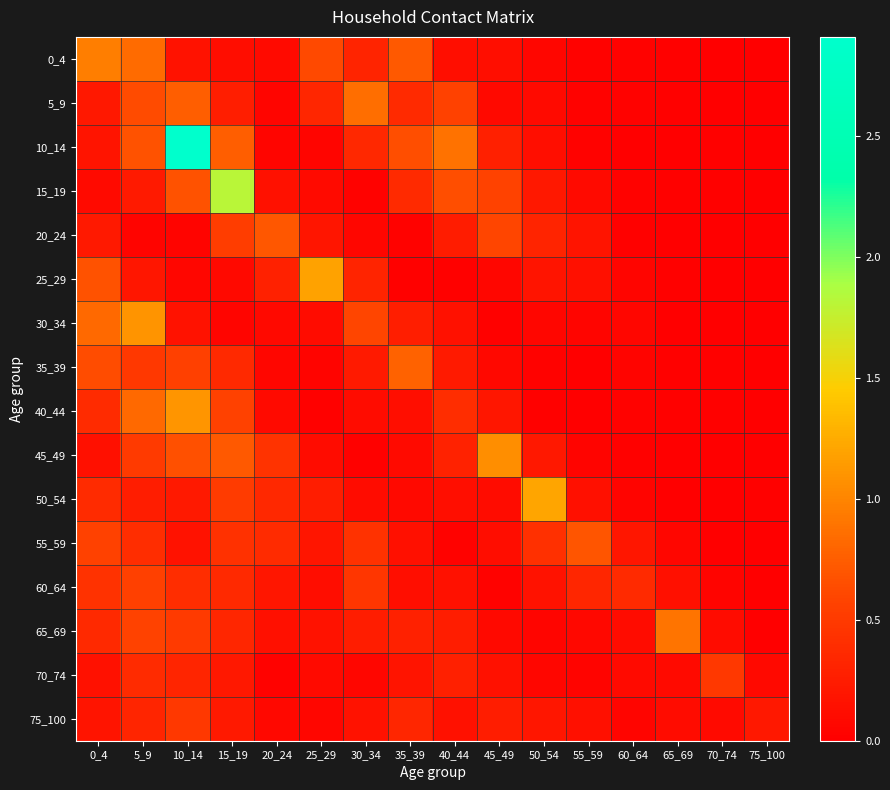

Which series has the largest range (max minus min)?

10_14